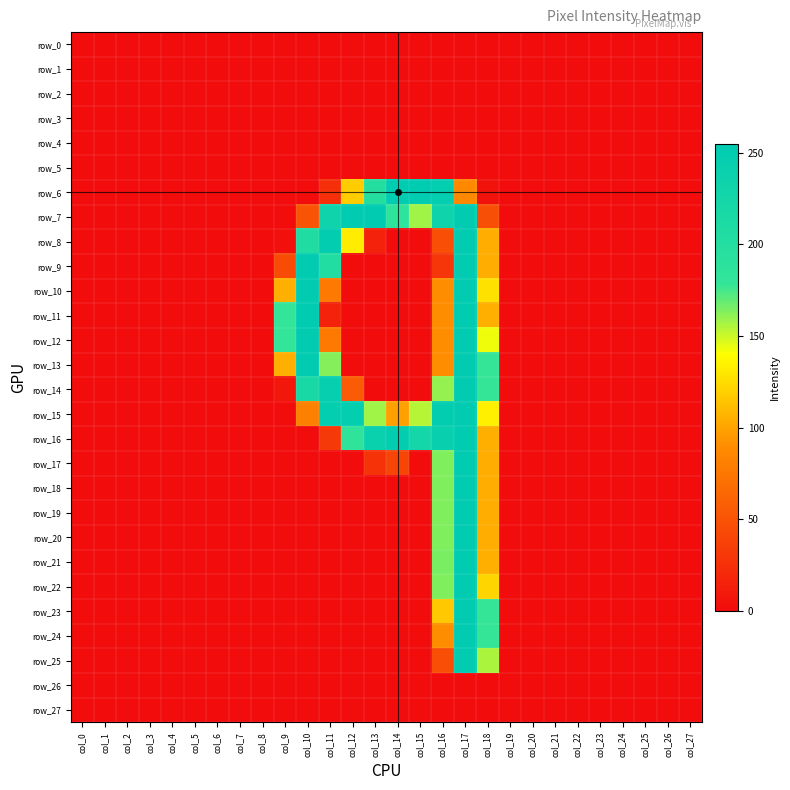

Between col_24 and col_25, which is larger?

col_24